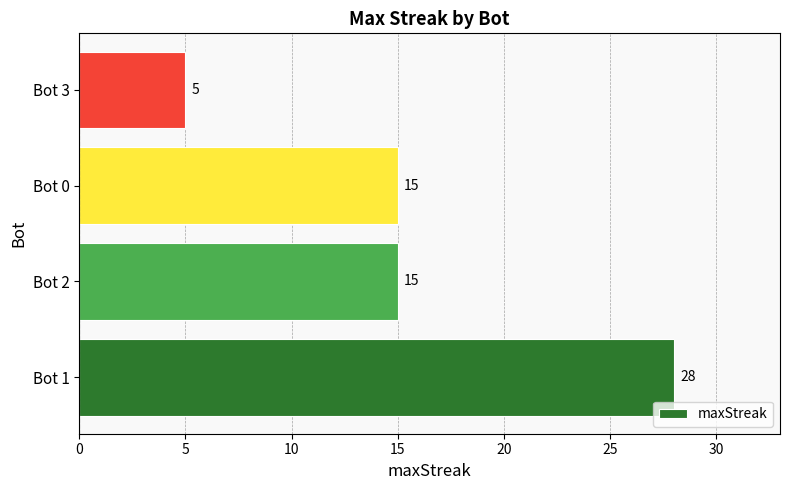

How many values are between 15 and 28?

3